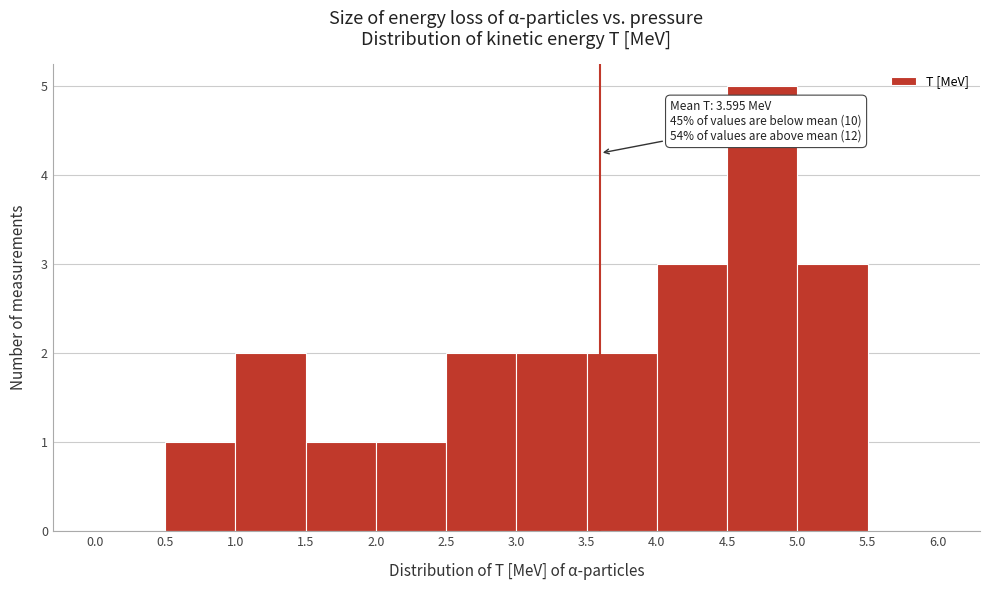

Which range on the x-axis has the tallest bar?

4.5 to 5.0